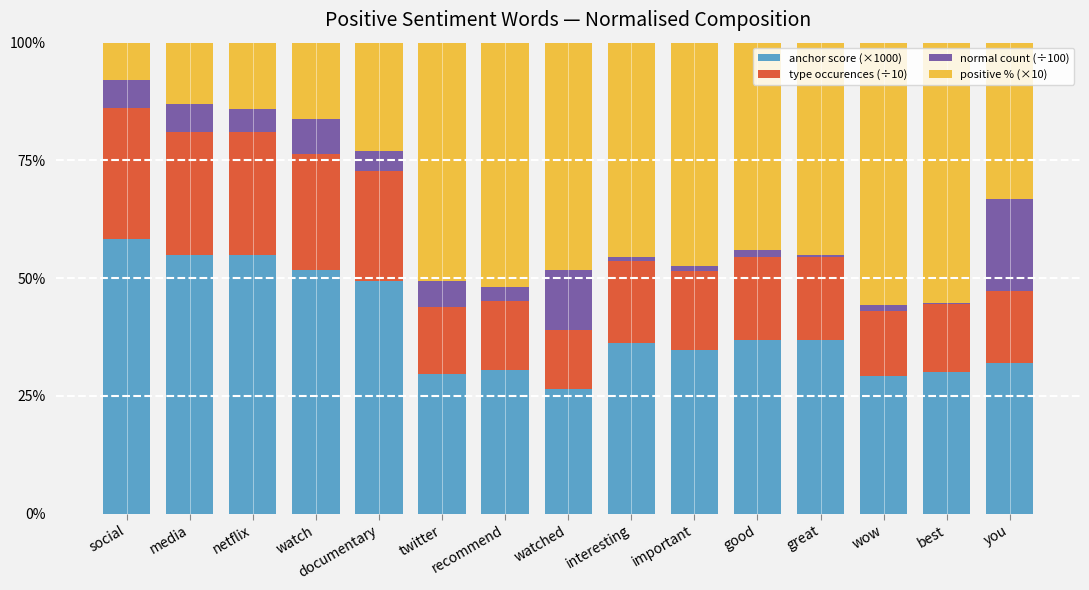

True or false: anchor score (×1000) has a value of 54.9 at netflix.

True